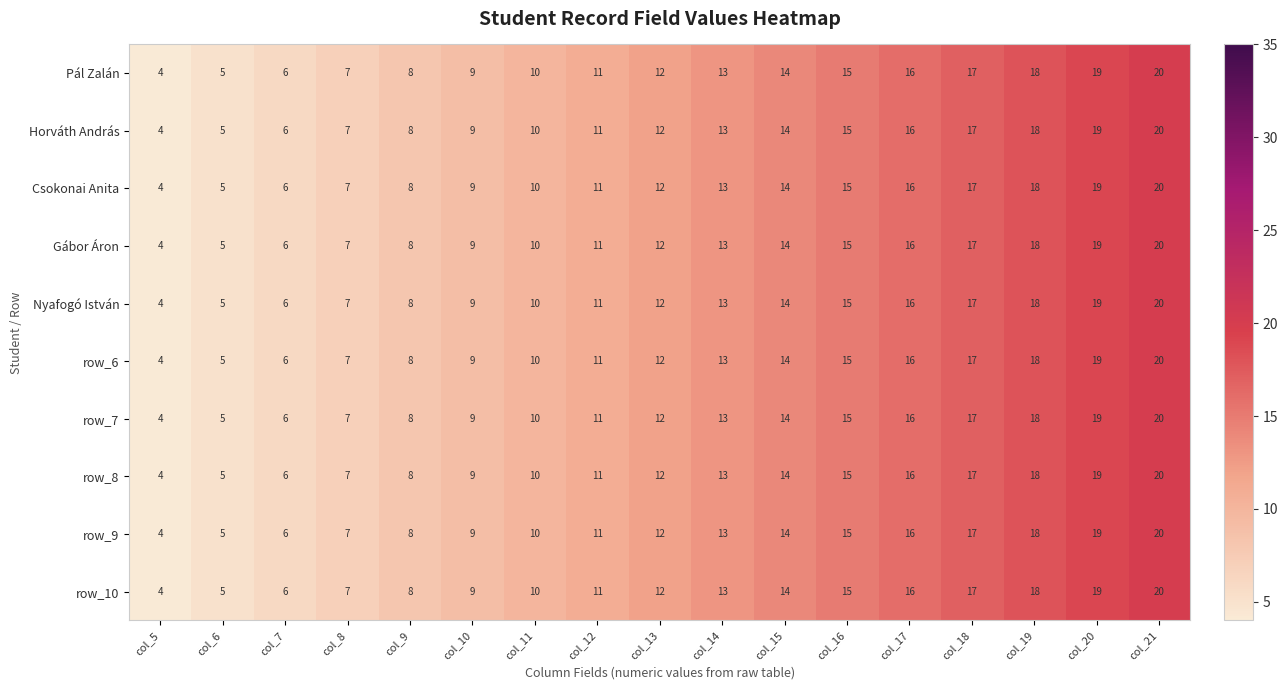

List the labels in order of row_6 value, smallest first.

col_5, col_6, col_7, col_8, col_9, col_10, col_11, col_12, col_13, col_14, col_15, col_16, col_17, col_18, col_19, col_20, col_21